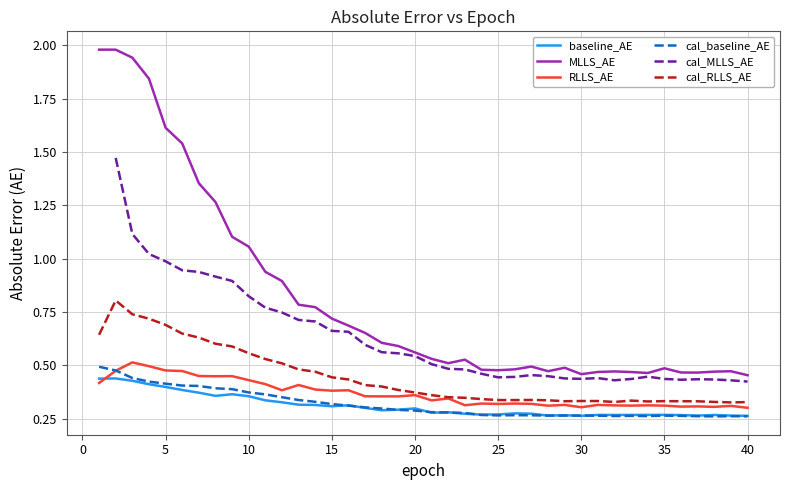

True or false: MLLS_AE and cal_RLLS_AE cross at least once.

False